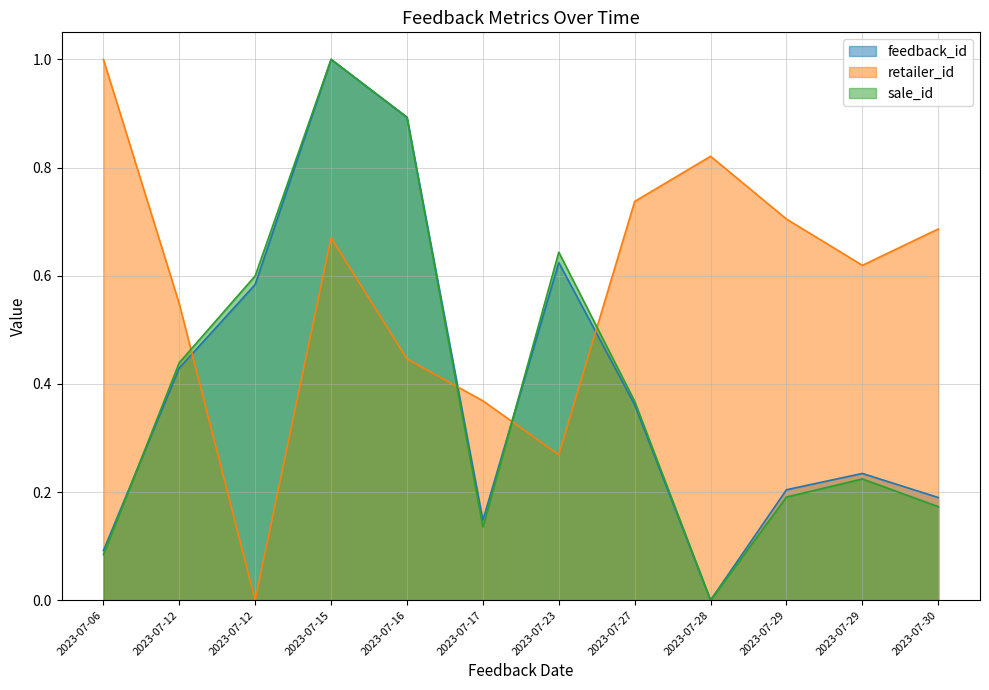

Is the value of retailer_id at 2023-07-17 greater than the value of sale_id at 2023-07-12?

No